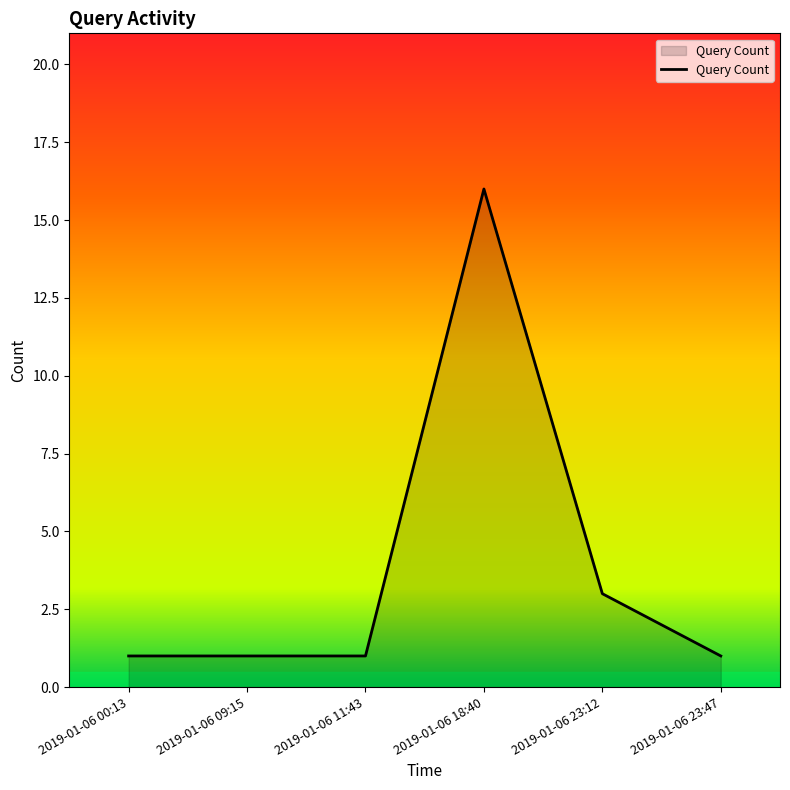

Where is the data nearest to the value 8?

2019-01-06 23:12